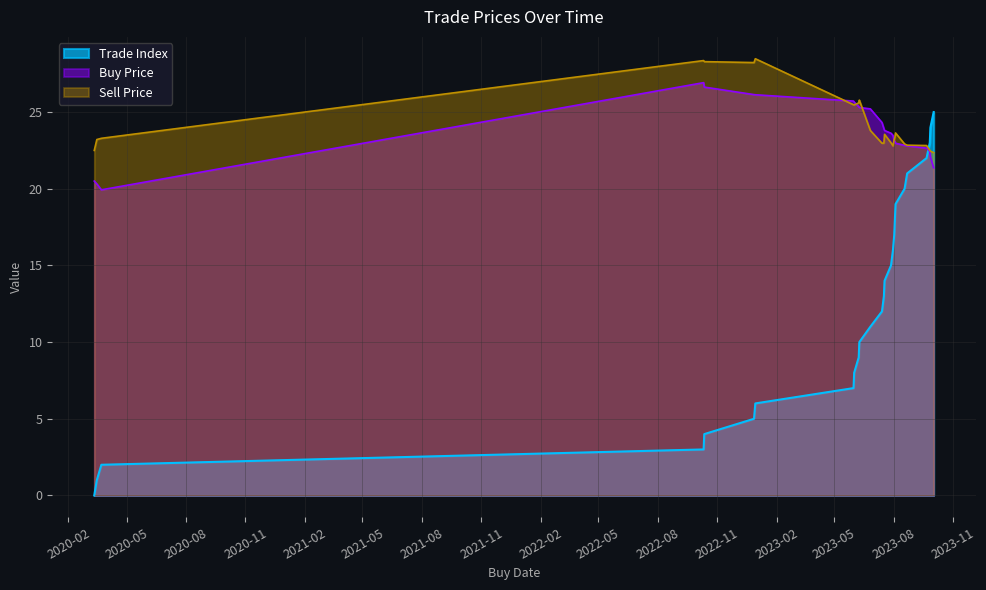

Which has a higher value, 2022-10-11 or 2023-06-26?

2023-06-26